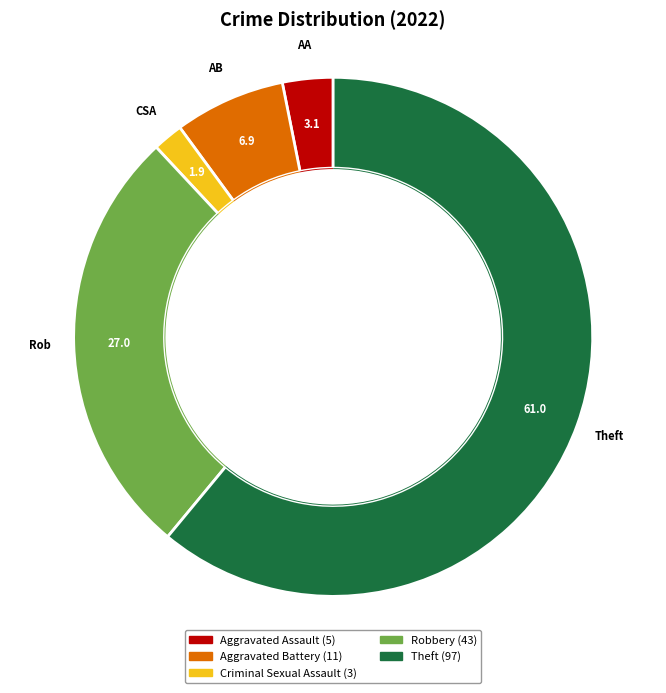

What is the largest slice in the pie chart?

Theft